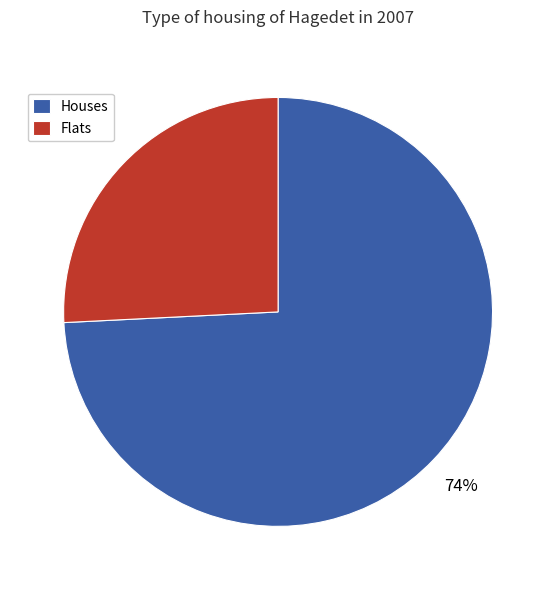

Is it true that Flats is 26% of the pie?

True